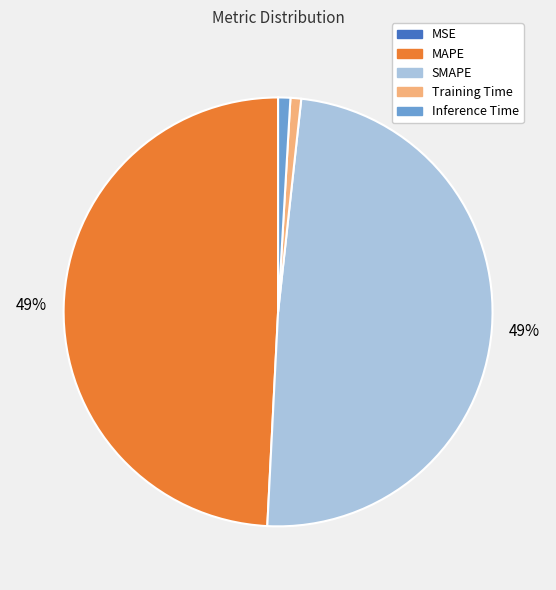

To the nearest percent, what is the average slice percentage?

20%